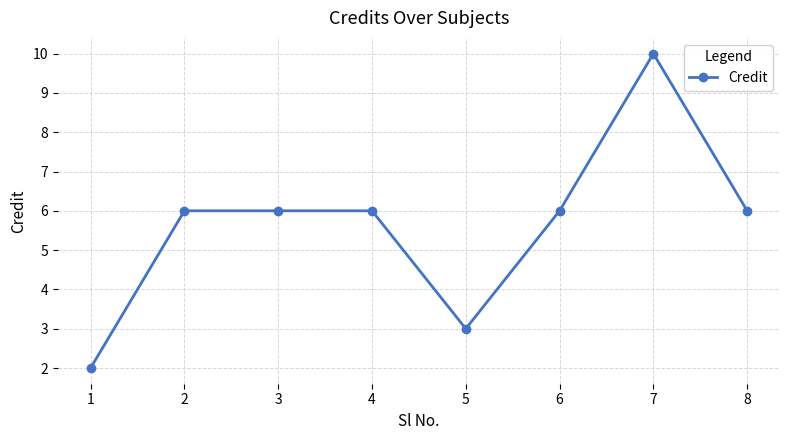

What is the difference between the maximum and second lowest values?

7